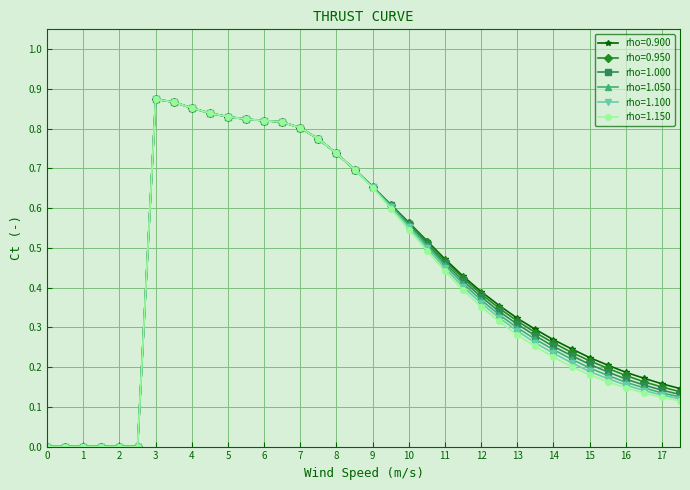

What is the label of the 22nd point from the left?

10.5